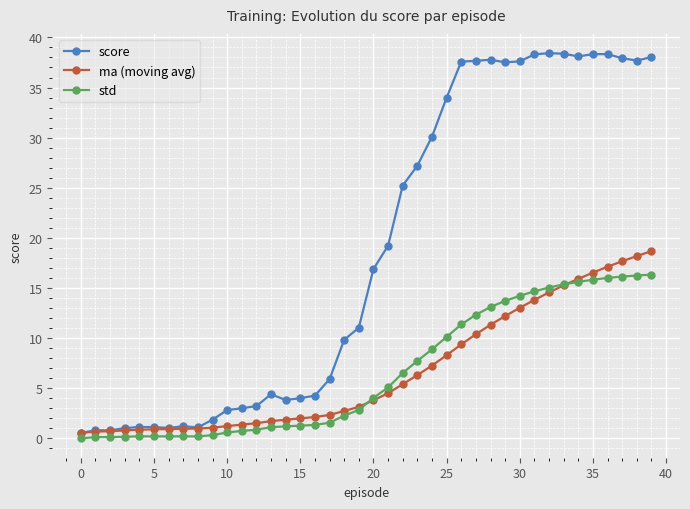

Which series has the largest range (max minus min)?

score